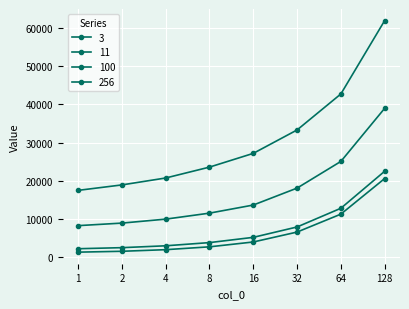

True or false: 11 and 100 intersect in this chart.

False